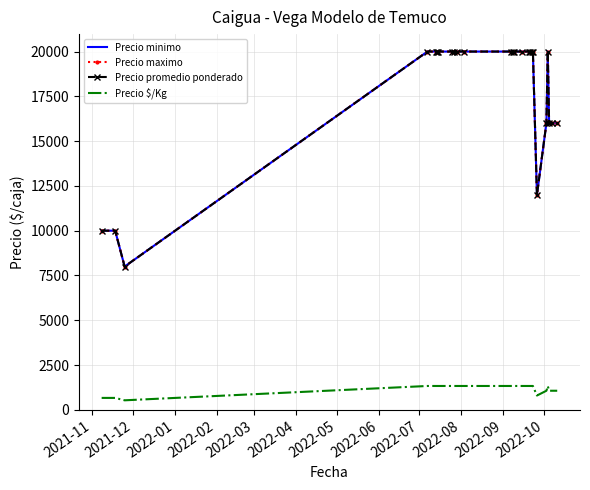

How many values in the Precio $/Kg series are below 1333?

8